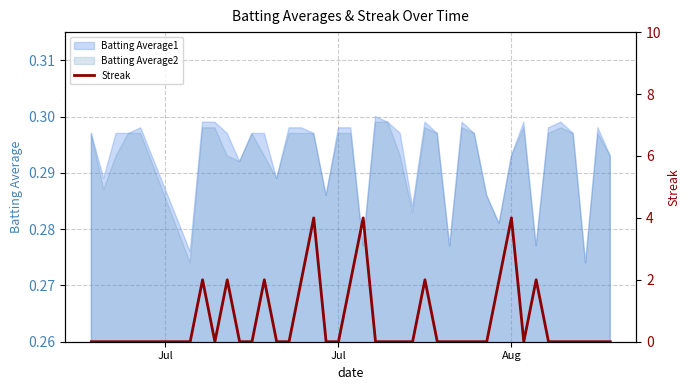

What is the average value?

1